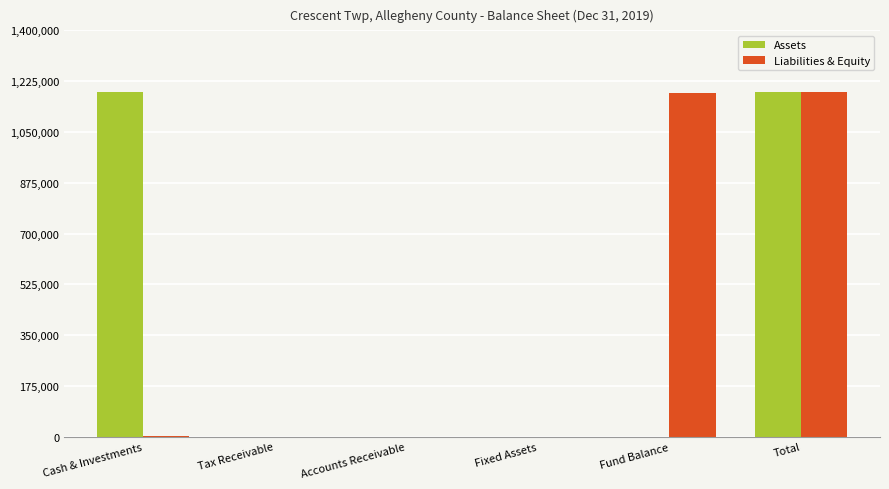

Count the Assets values in the range 0 to 1187418.

6